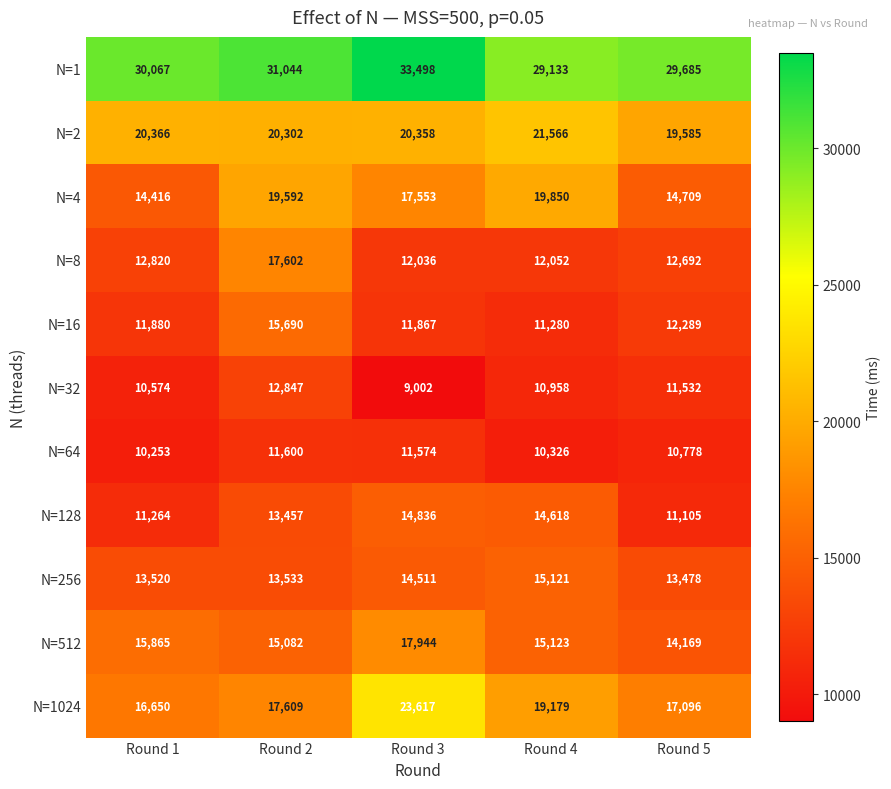

Is the value of N=512 at Round 5 greater than the value of N=2 at Round 3?

No